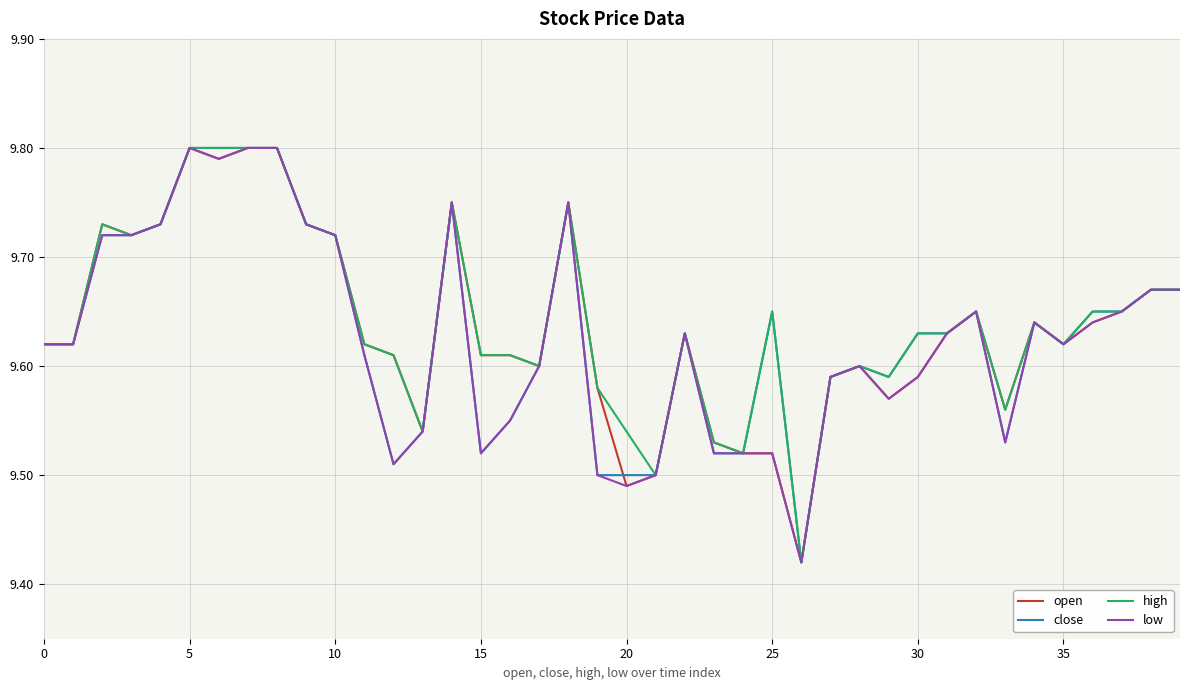

What are all the series names shown in the legend?

open, close, high, low